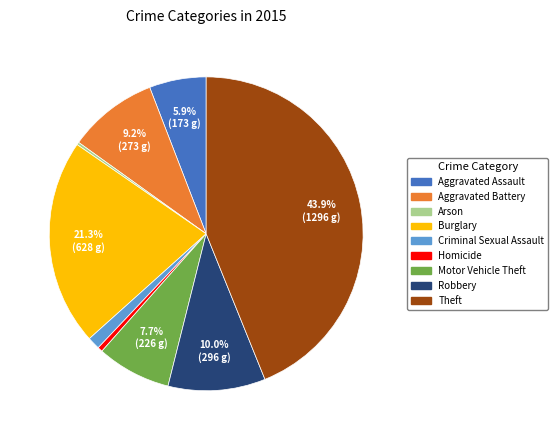

What is the ratio of the value at Motor Vehicle Theft to the value at Robbery?

0.8